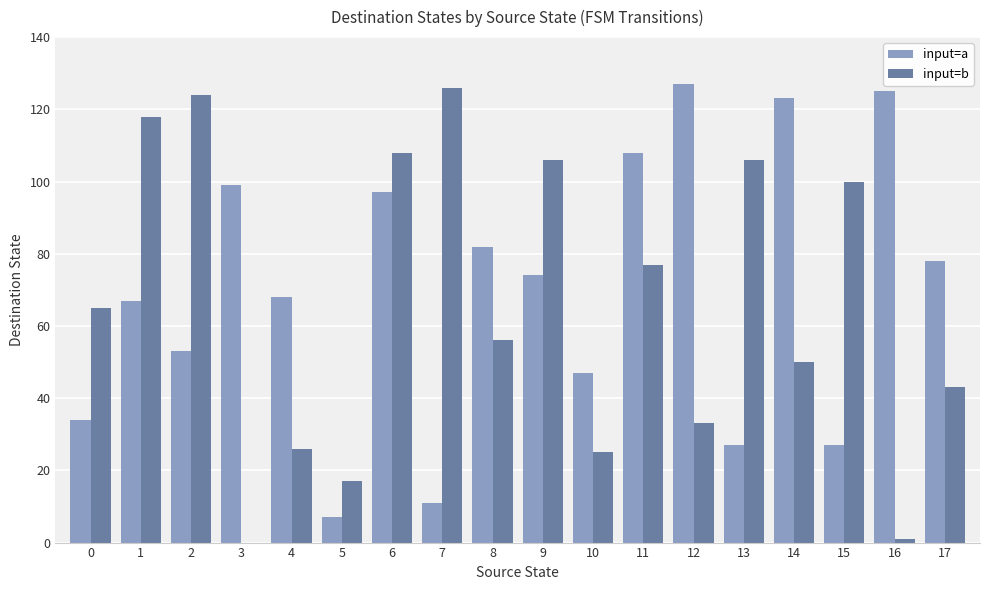

Which series changed the most between 5 and 10?

input=a